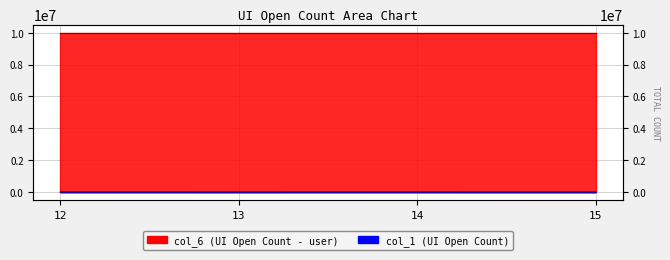

What is the smallest value displayed?

1000